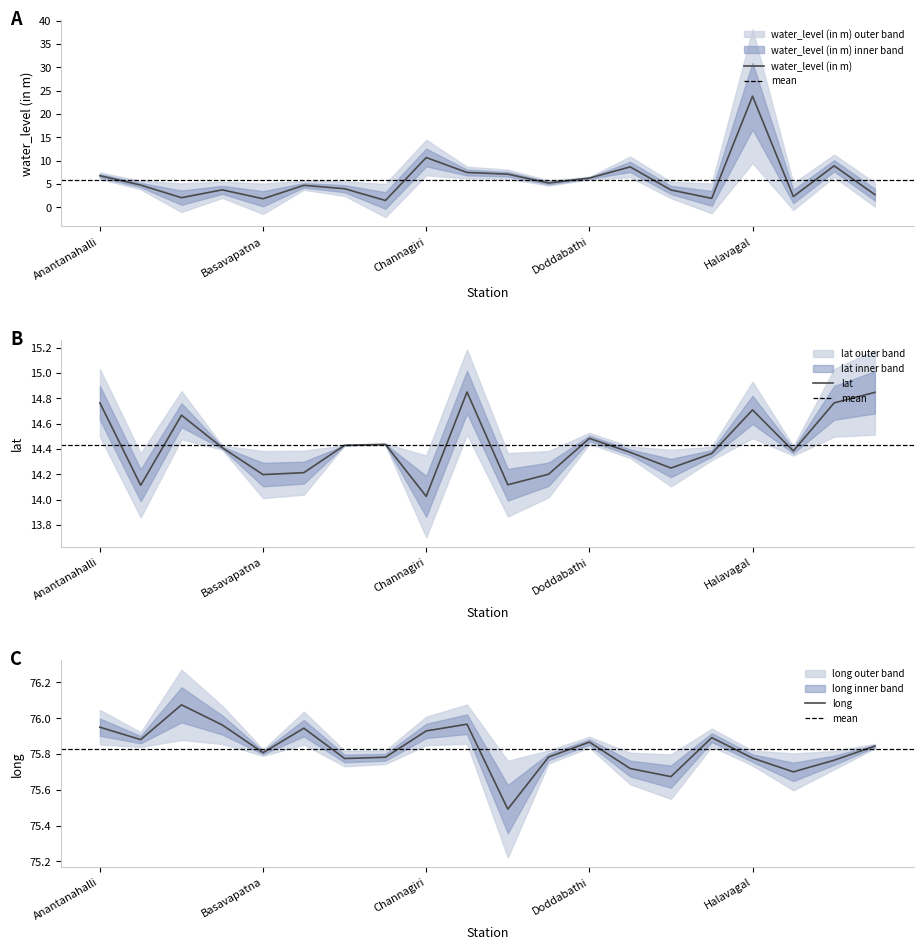

What is the difference between the maximum and minimum values in the long series?

0.6